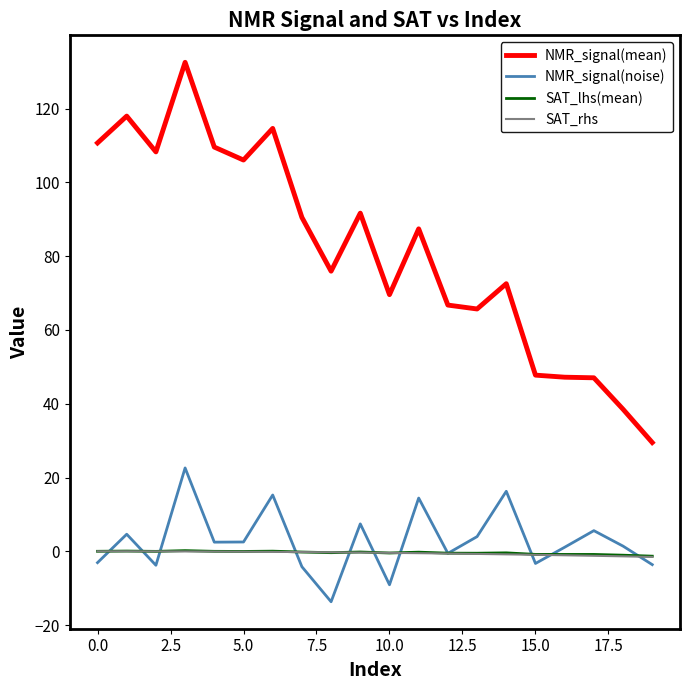

Which series has the widest spread of values?

NMR_signal(mean)